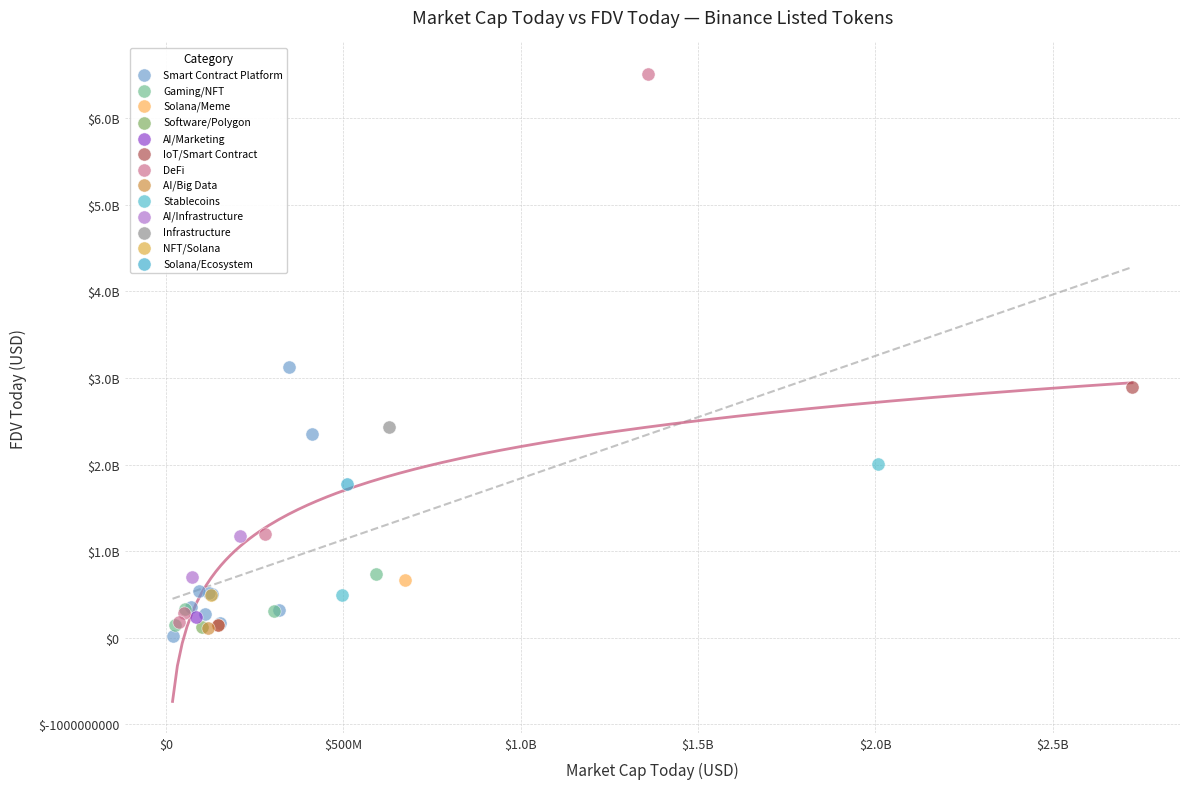

What are all the series names shown in the legend?

Smart Contract Platform, Gaming/NFT, Solana/Meme, Software/Polygon, AI/Marketing, IoT/Smart Contract, DeFi, AI/Big Data, Stablecoins, AI/Infrastructure, Infrastructure, NFT/Solana, Solana/Ecosystem